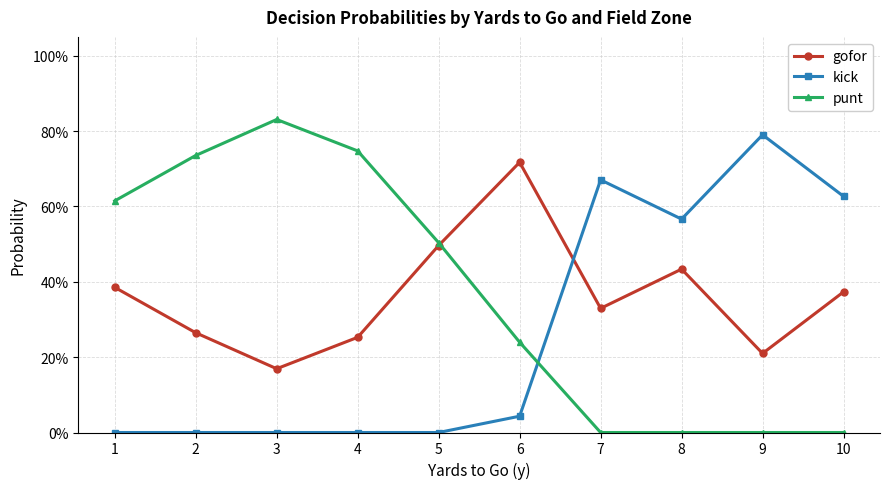

Which has a higher value, 4 or 7?

7